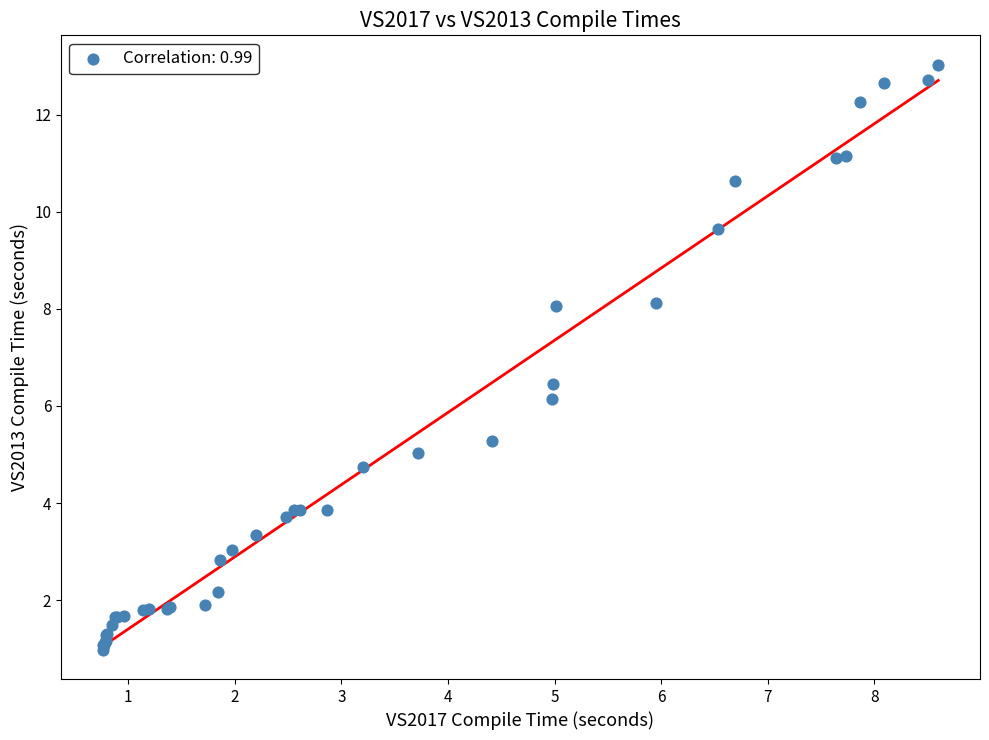

What Y value in the scatter plot is closest to 7?

6.5